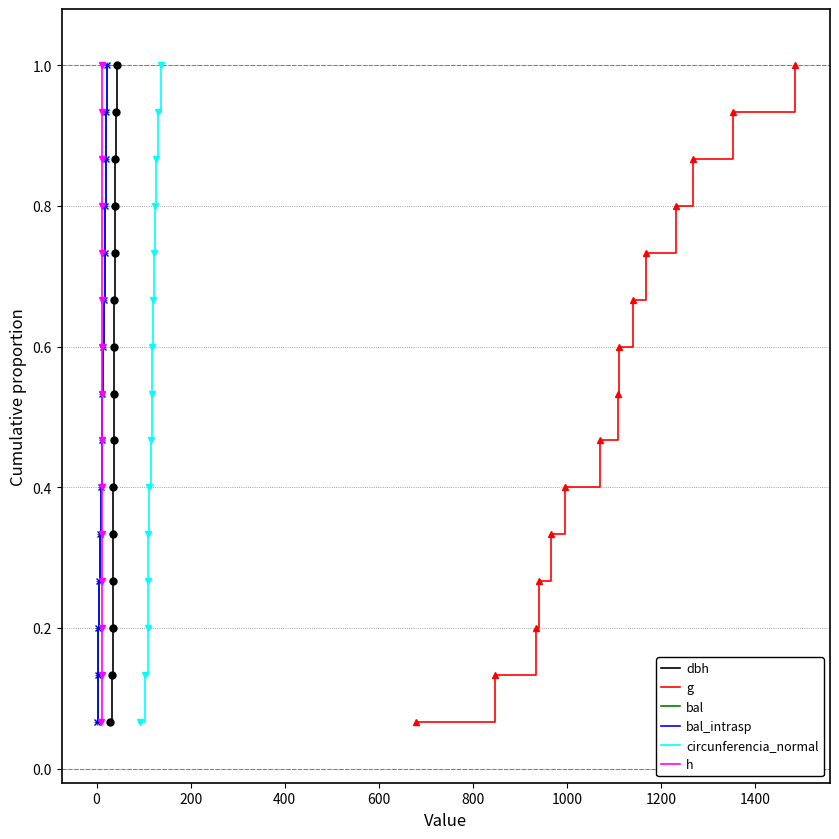

True or false: h has more than 1 interior local peaks.

False